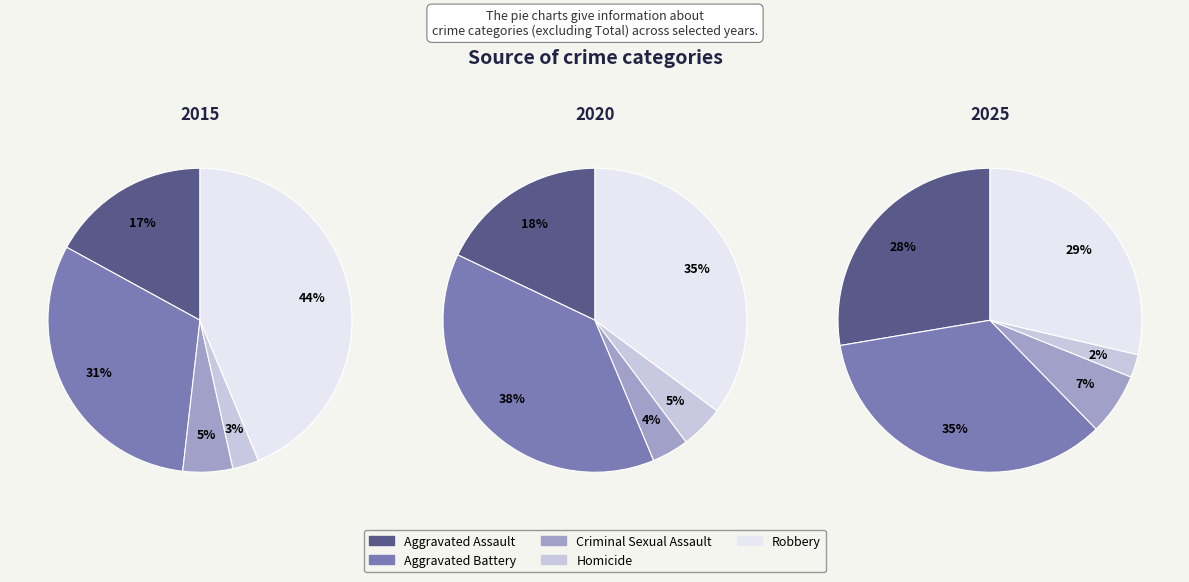

True or false: Homicide accounts for 5% of the total.

True